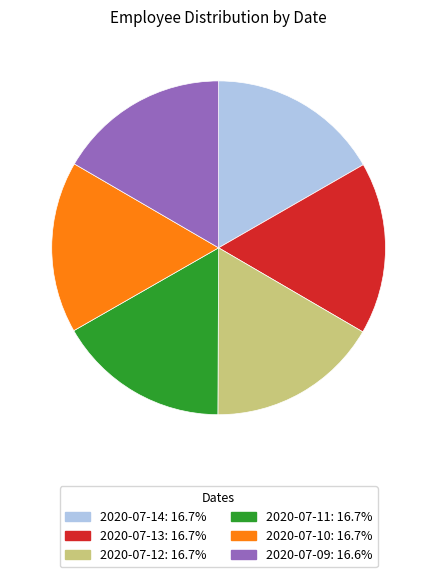

Combined, do 2020-07-11 and 2020-07-14 account for over 50%?

No